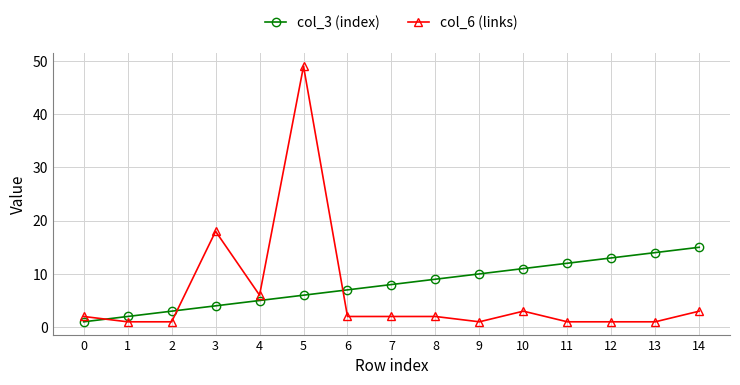

True or false: col_6 (links) has more than 0 points higher than both neighbors.

True